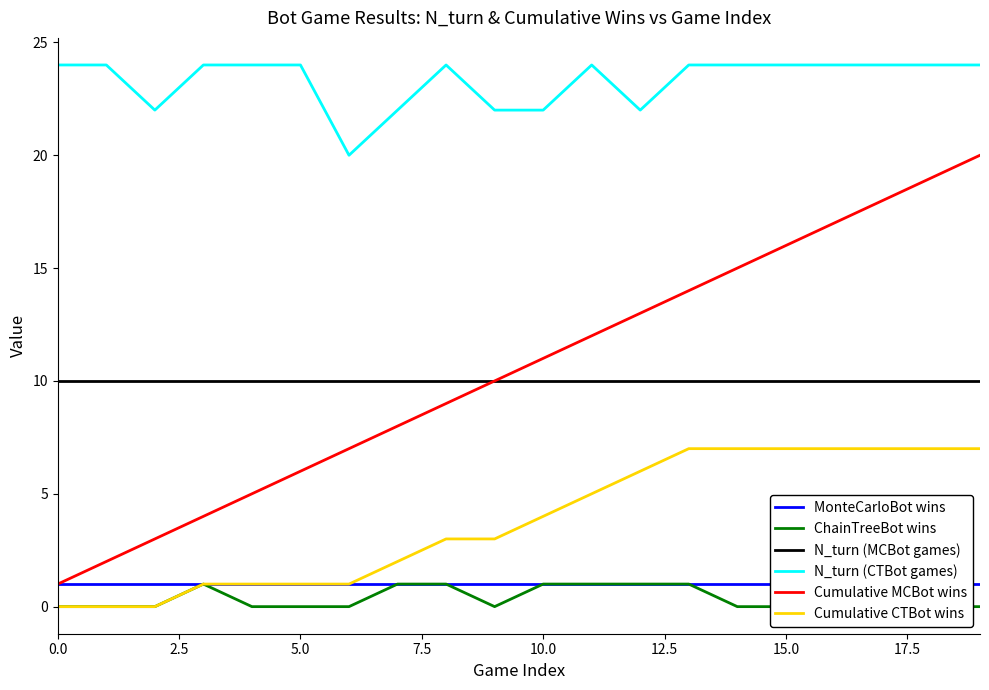

Count the ChainTreeBot wins values in the range 0 to 1.

20